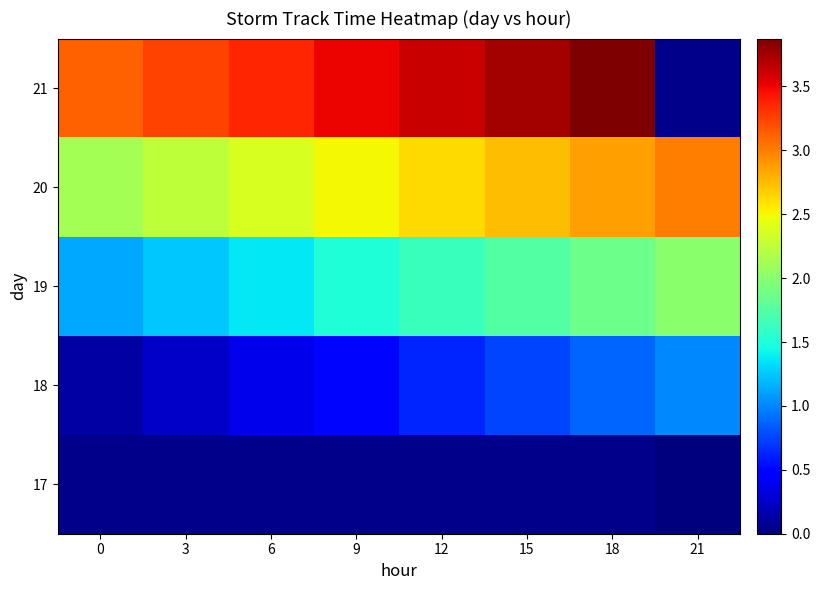

Rank the series at 15 from highest to lowest value.

21, 20, 19, 17, 18